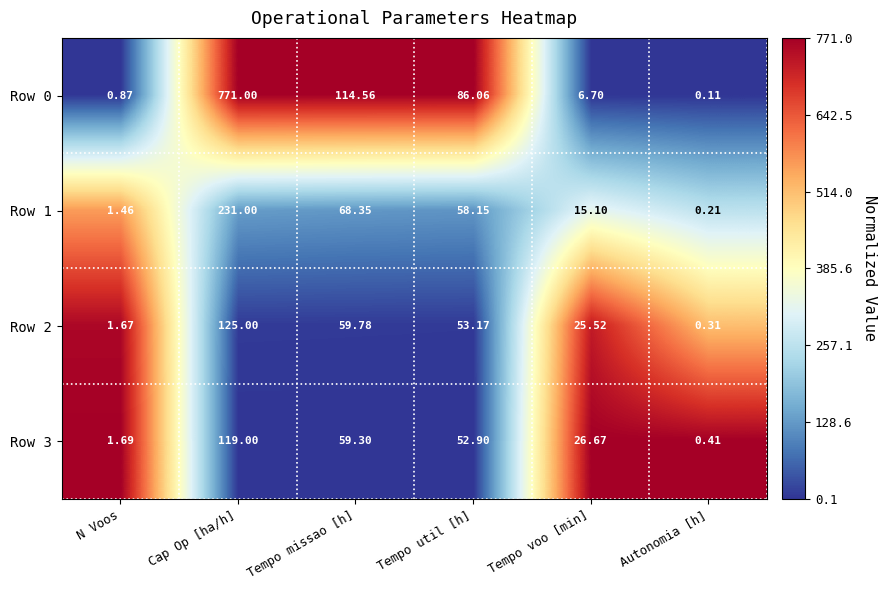

What is the total value across all series at Autonomia [h]?

1.0